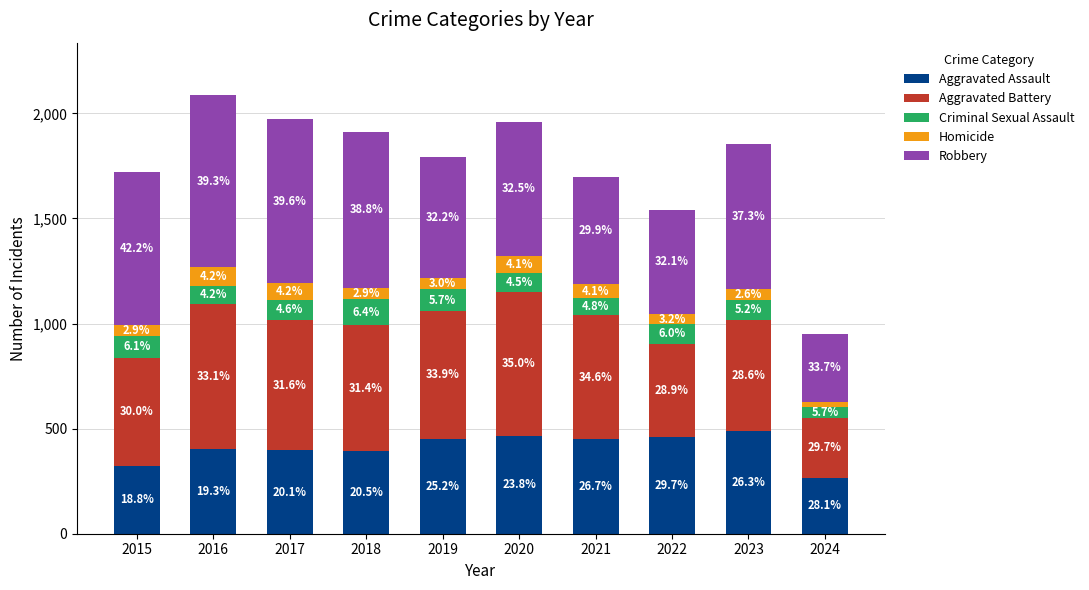

What are all the series names shown in the legend?

Aggravated Assault, Aggravated Battery, Criminal Sexual Assault, Homicide, Robbery